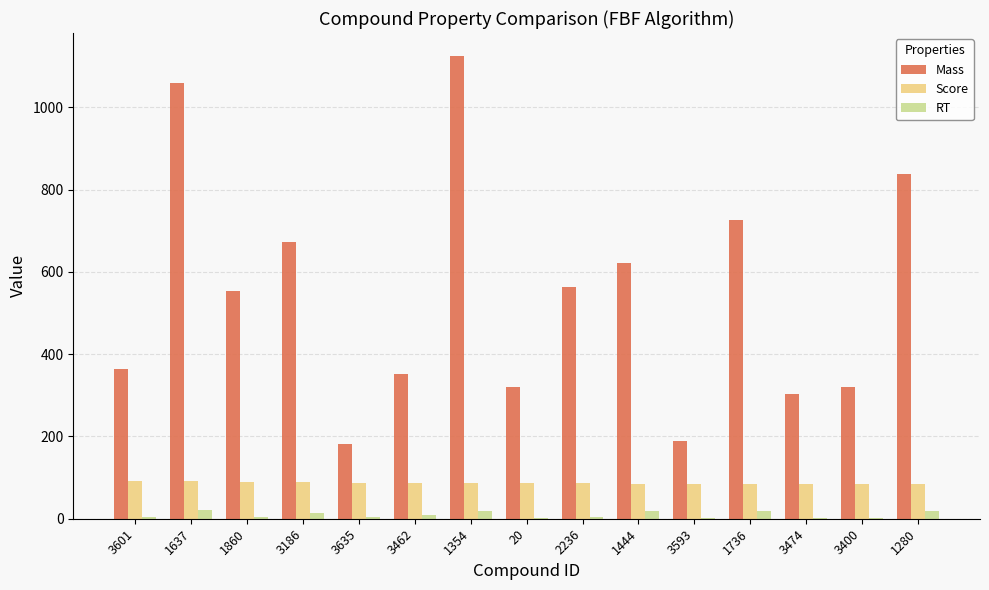

The value of Mass at 1354 is 1124.8. True or false?

True